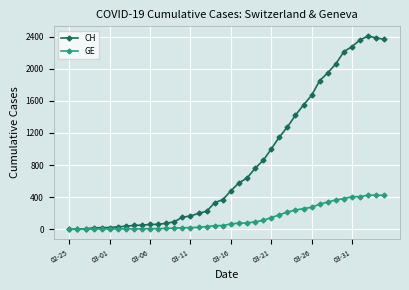

Which series has the widest spread of values?

CH